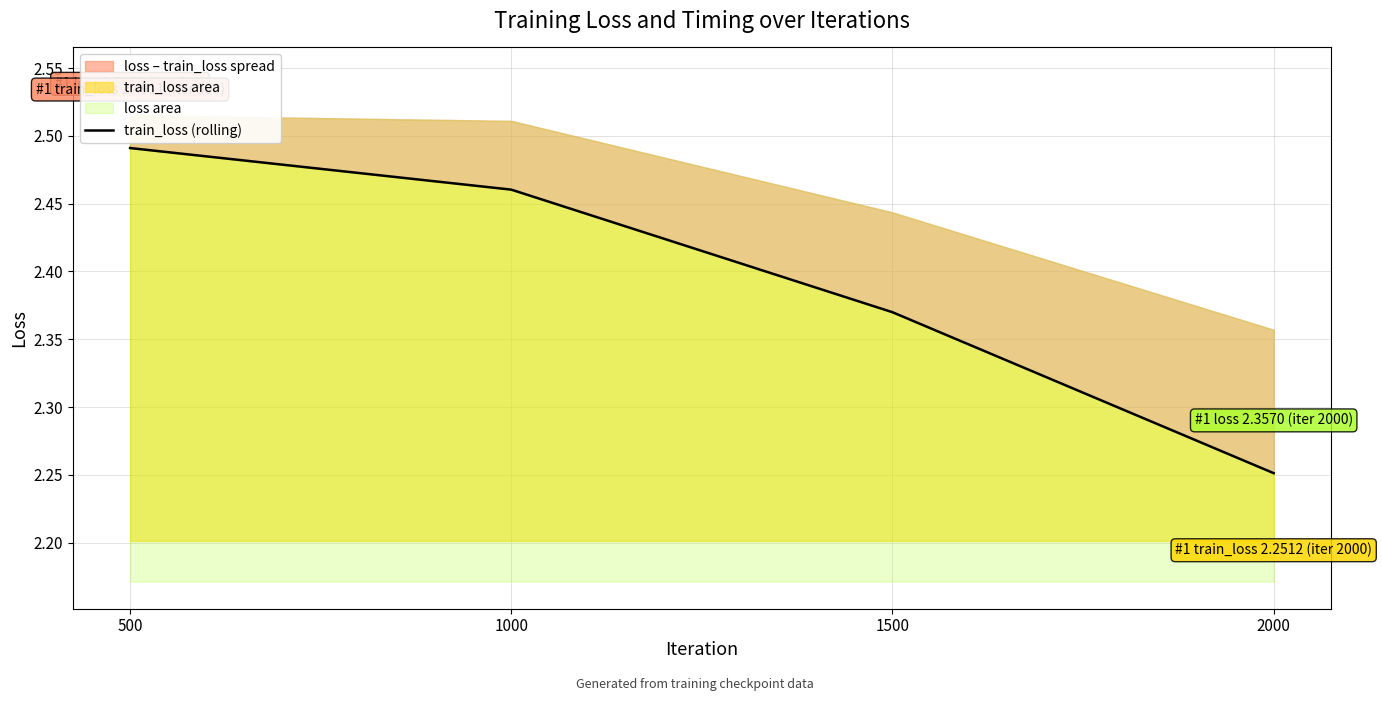

What is the sum of all values?

9.6